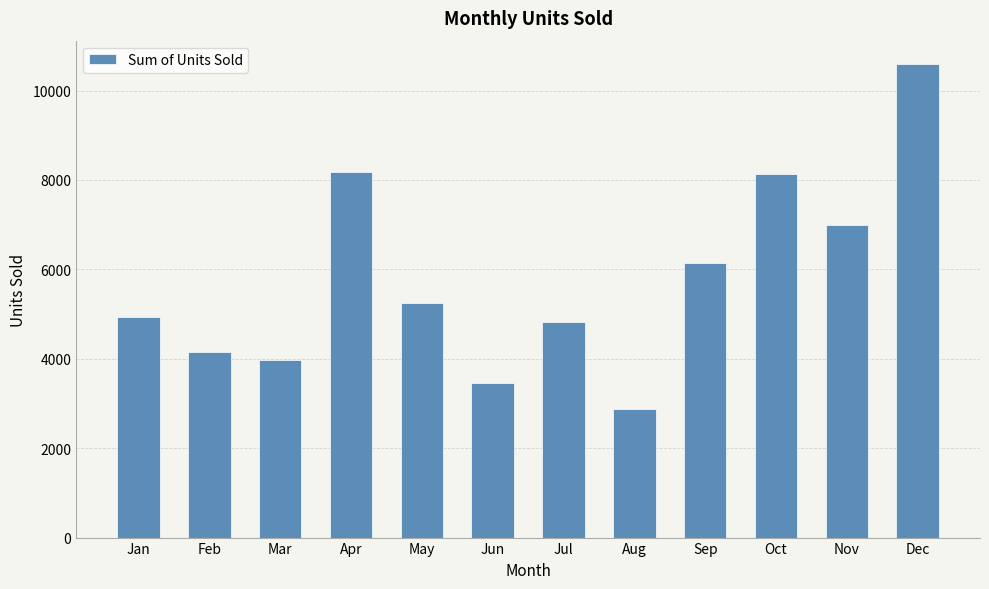

Reading right to left, what are all the values shown in this chart?

Dec=10586	Nov=7001	Oct=8122	Sep=6134	Aug=2876	Jul=4820	Jun=3462	May=5245	Apr=8168	Mar=3965	Feb=4155	Jan=4934